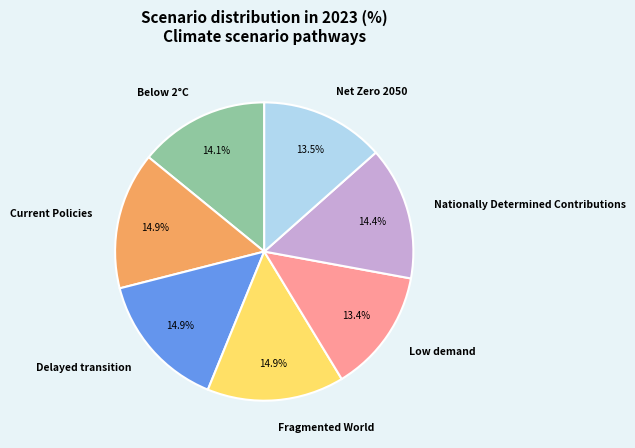

Does Nationally Determined Contributions account for over 50% of the chart?

No